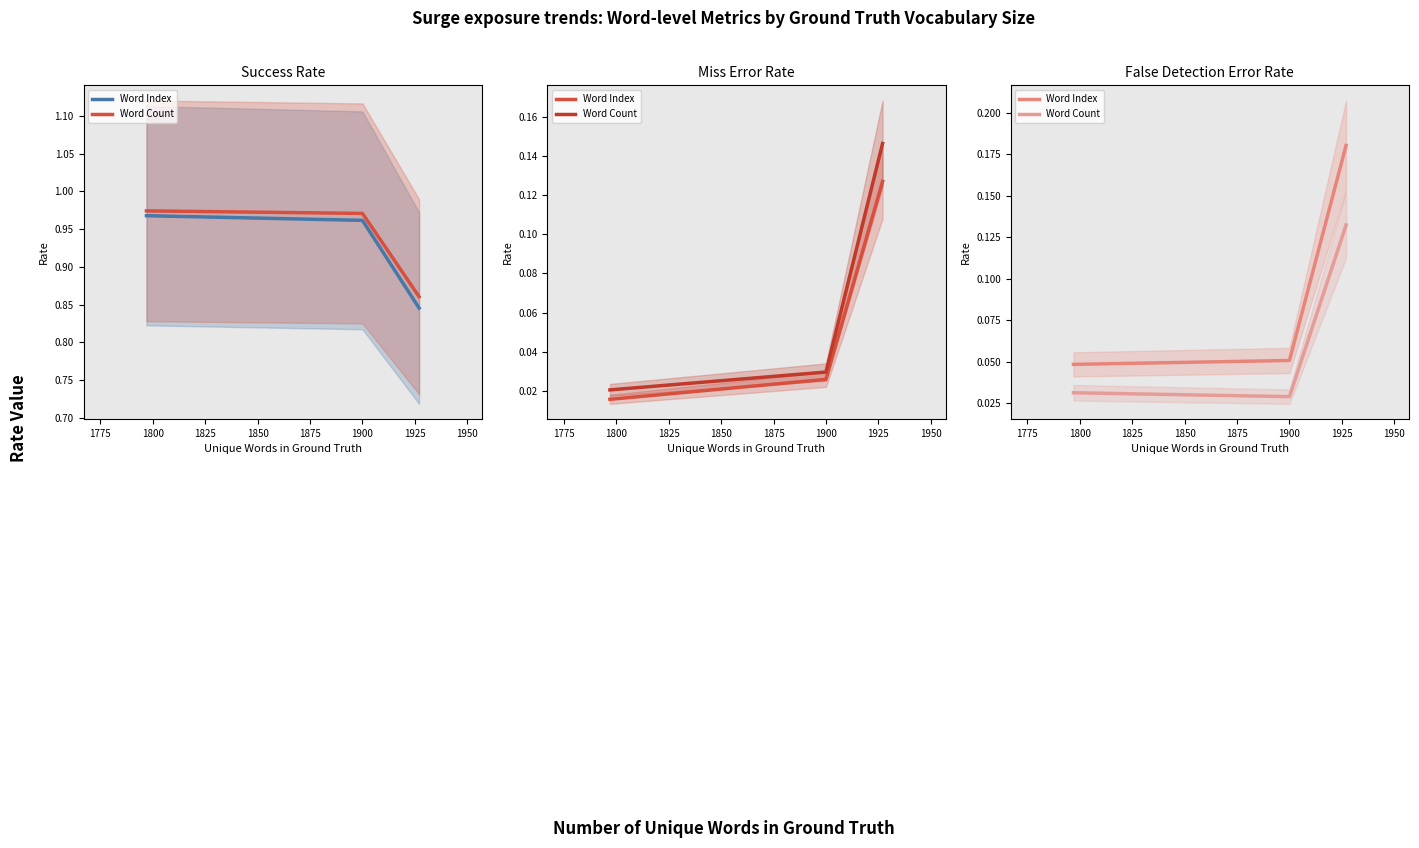

What is the minimum value for Word Count Success Rate?

0.9